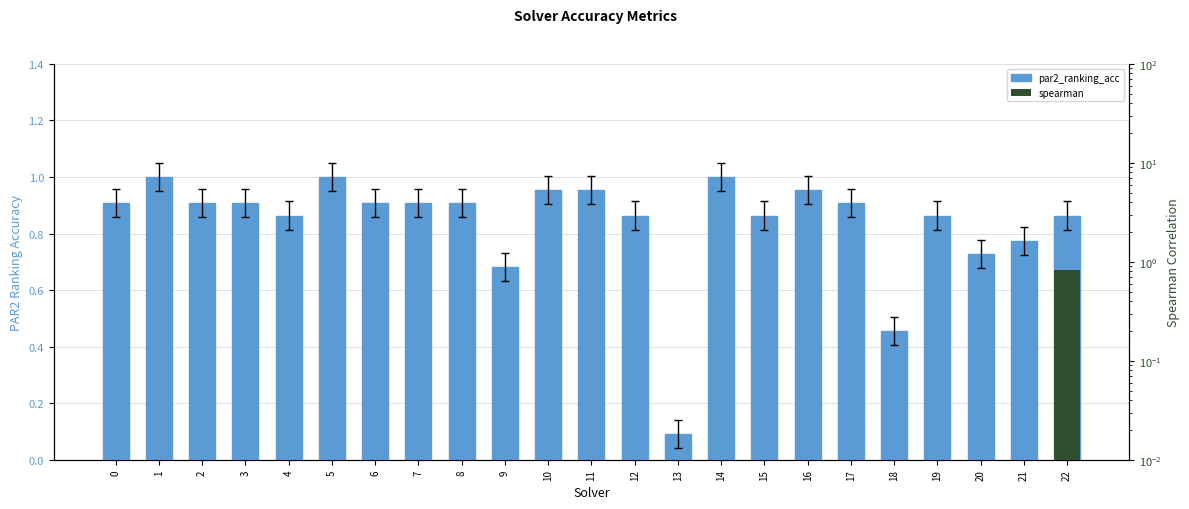

Rank the categories by value from highest to lowest.

1, 5, 14, 10, 11, 16, 0, 2, 3, 6, 7, 8, 17, 4, 12, 15, 19, 22, 21, 20, 9, 18, 13